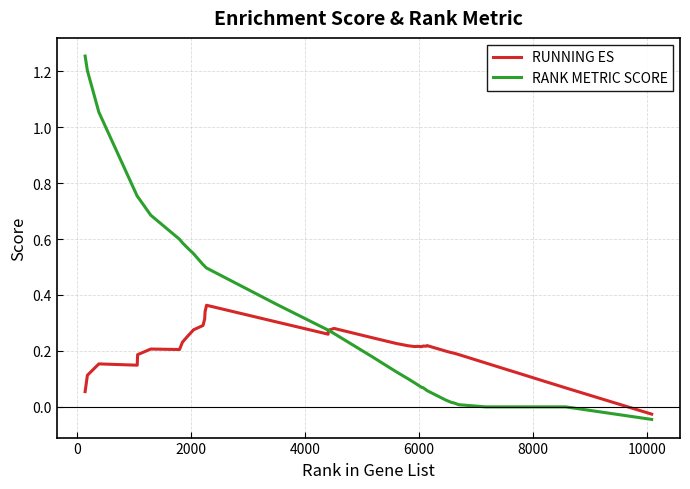

Rank the series by their maximum value, from lowest to highest.

RUNNING ES, RANK METRIC SCORE